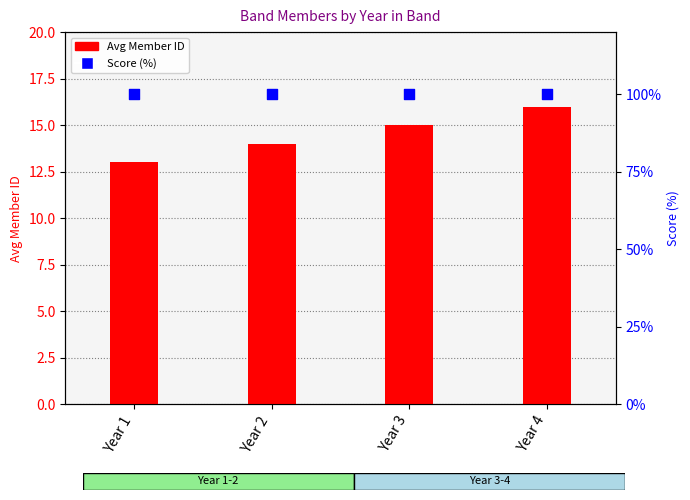

Is the value of Avg Member ID at Year 3 greater than the value of Score (%) at Year 2?

No